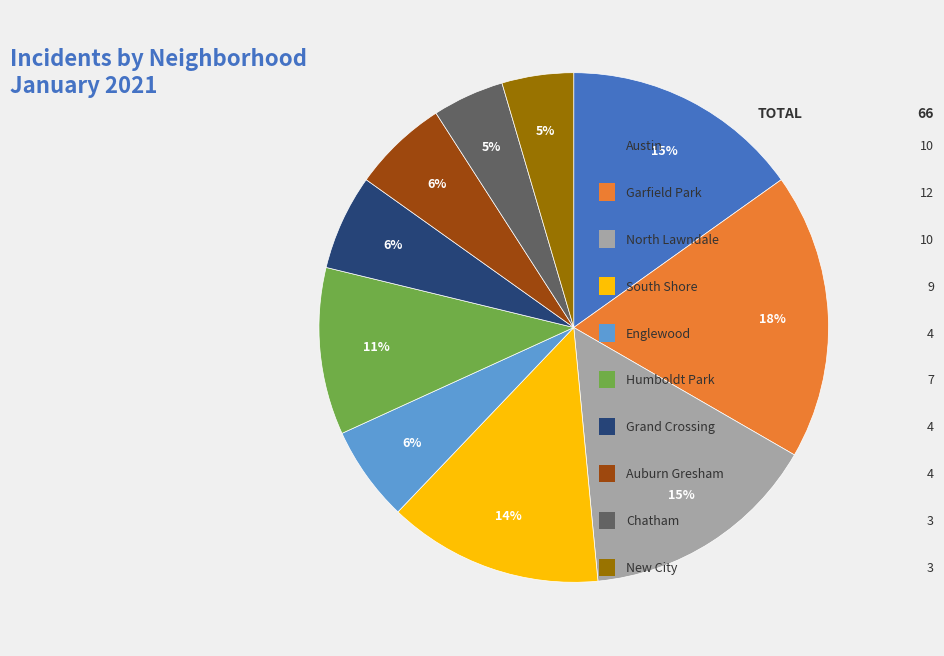

How many slices are in this pie chart?

10